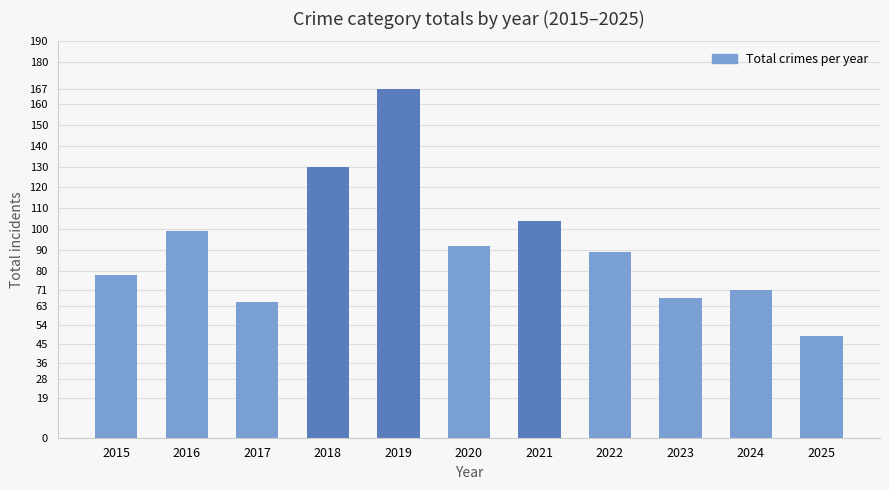

What is the difference between the second highest and second lowest values?

65